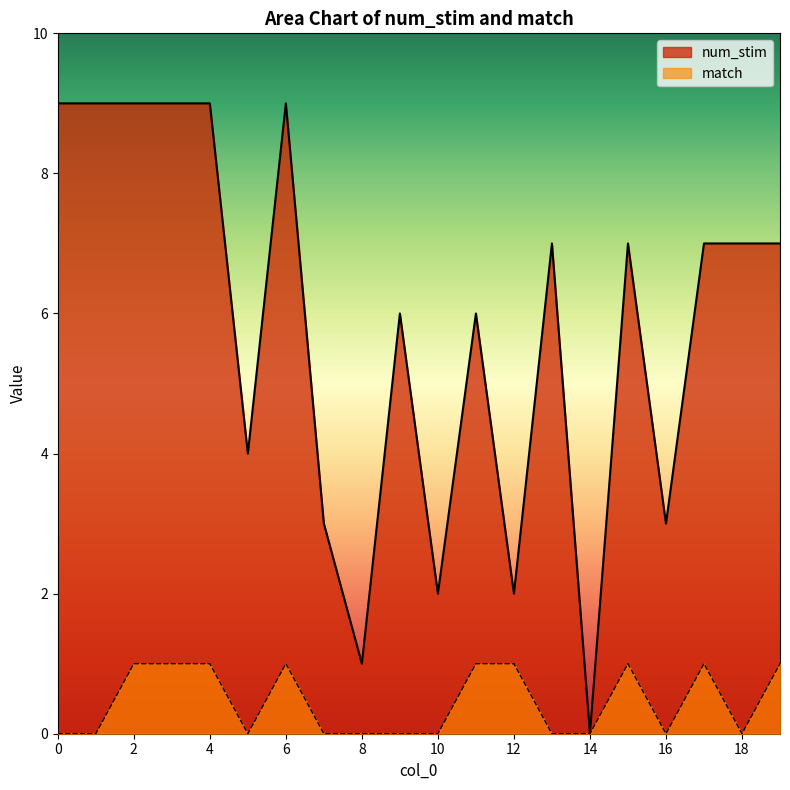

How many lines are shown in the chart?

2